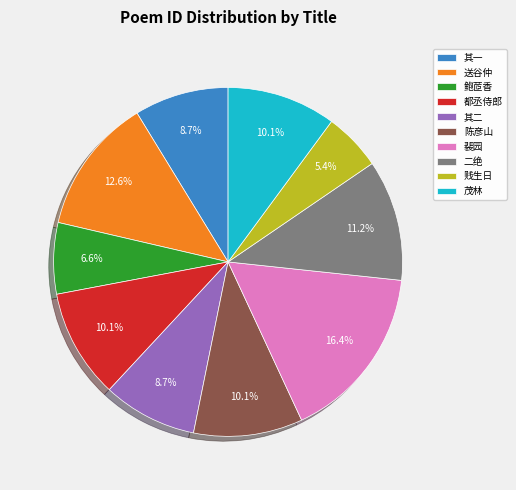

Combined, what portion of the pie is 其二 and 贱生日?

14.1%